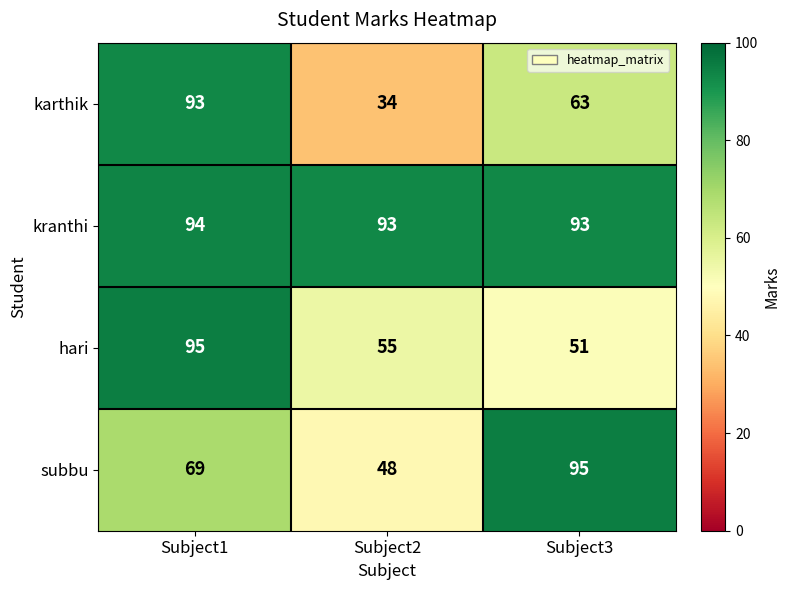

Which series changed the most between Subject2 and Subject3?

subbu